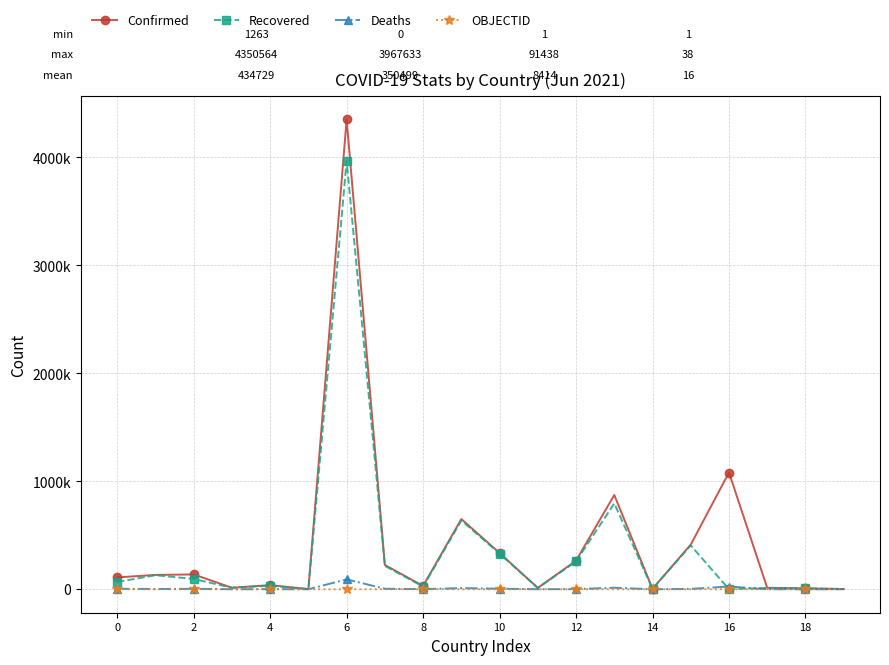

How many intersections are there between Recovered and OBJECTID?

2